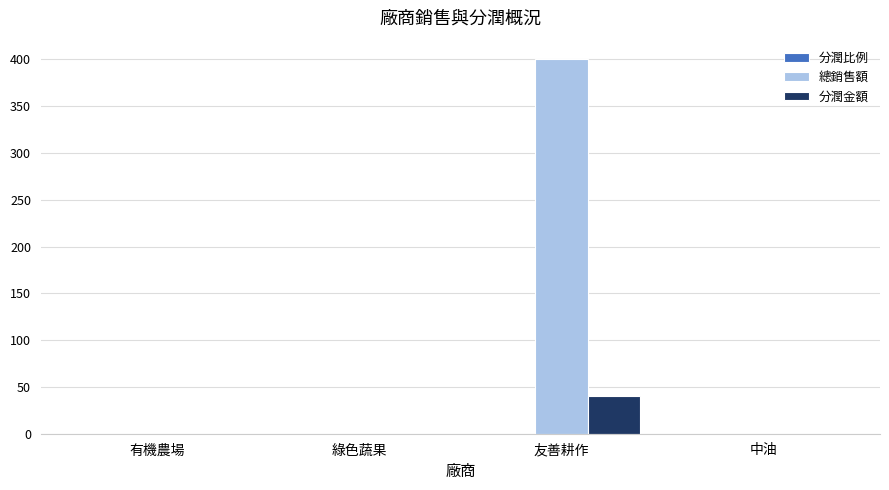

What is the maximum value shown in the chart?

400.0